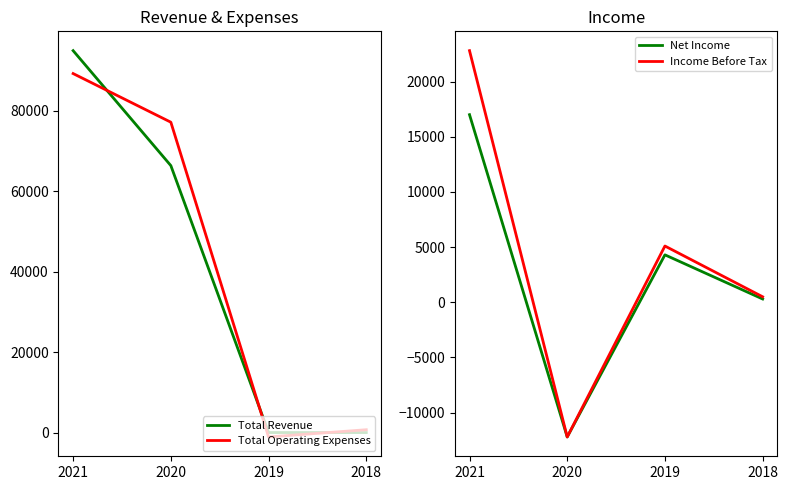

Reading left to right, list all the values displayed in this chart.

Total Revenue: 95000	66400	0	0
Total Operating Expenses: 89300	77200	-1100	700
Net Income: 17000	-12200	4300	300
Income Before Tax: 22800	-12200	5100	500